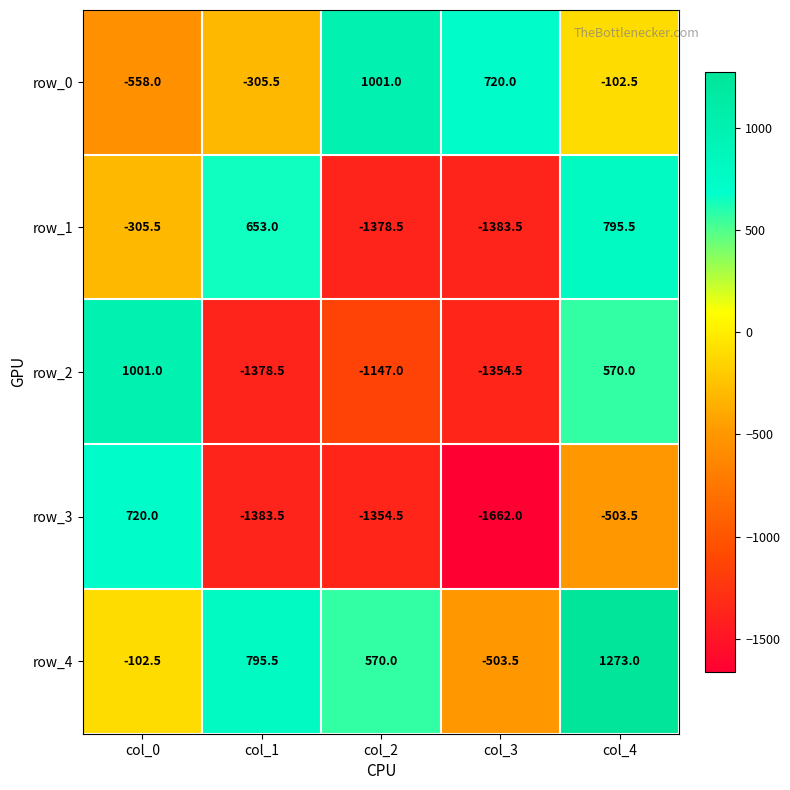

What is the sum of the row_0 values at col_0 and col_4?

-660.5